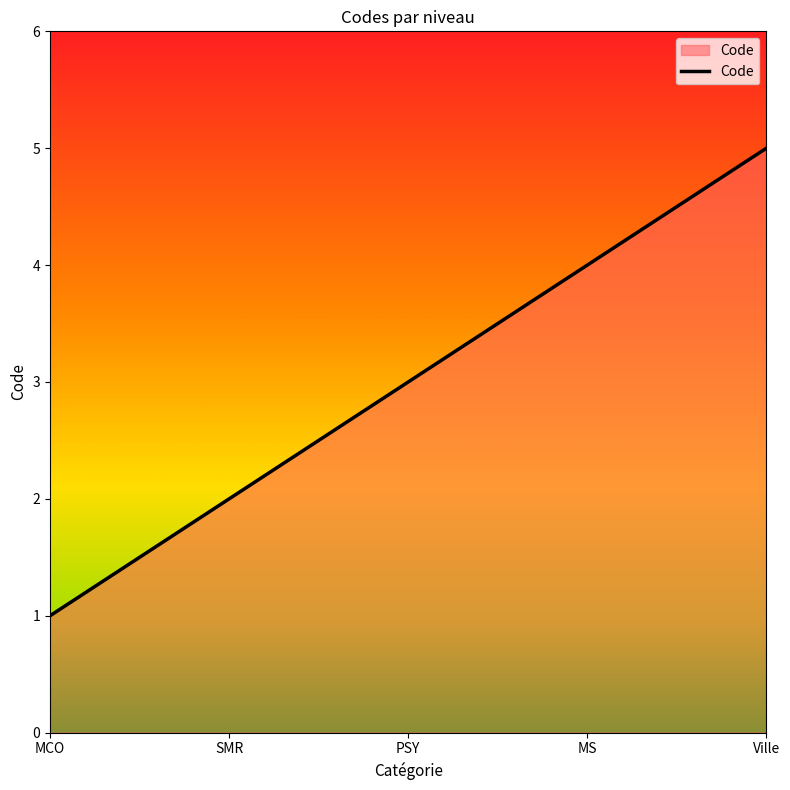

Between PSY and Ville, which is larger?

Ville